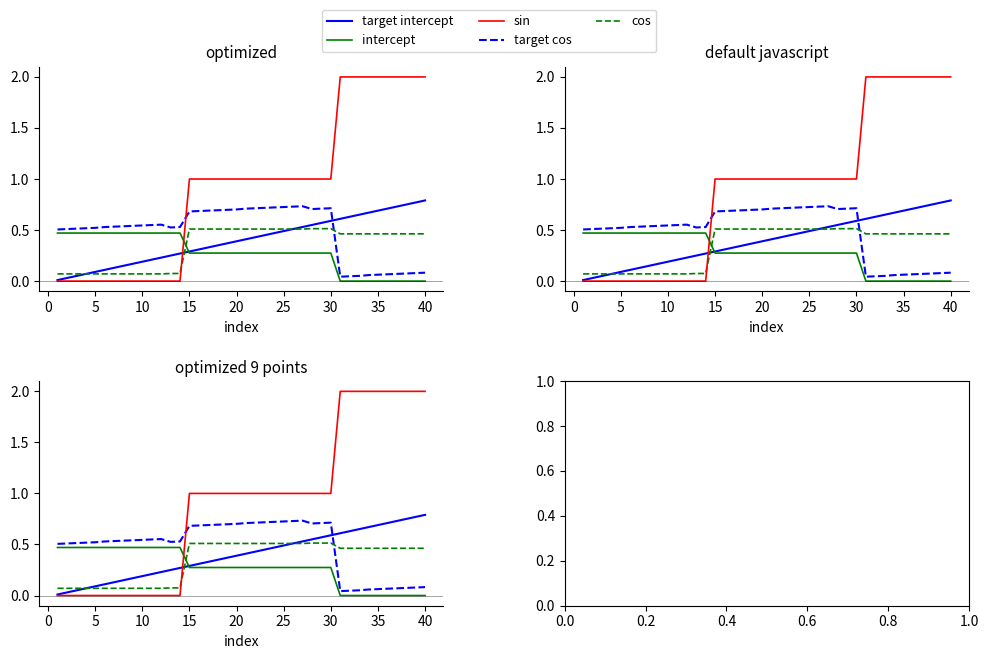

How many values in sin are above zero?

26